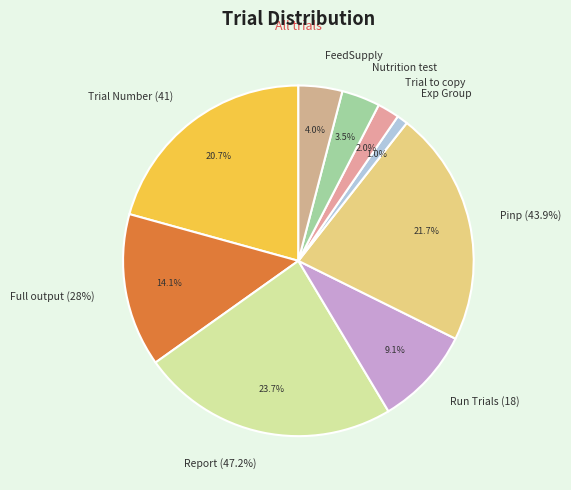

Is there any slice that represents more than half of the pie?

No